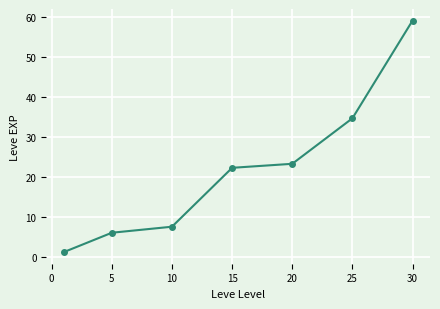

True or false: there are more than 2 points higher than both neighbors.

False